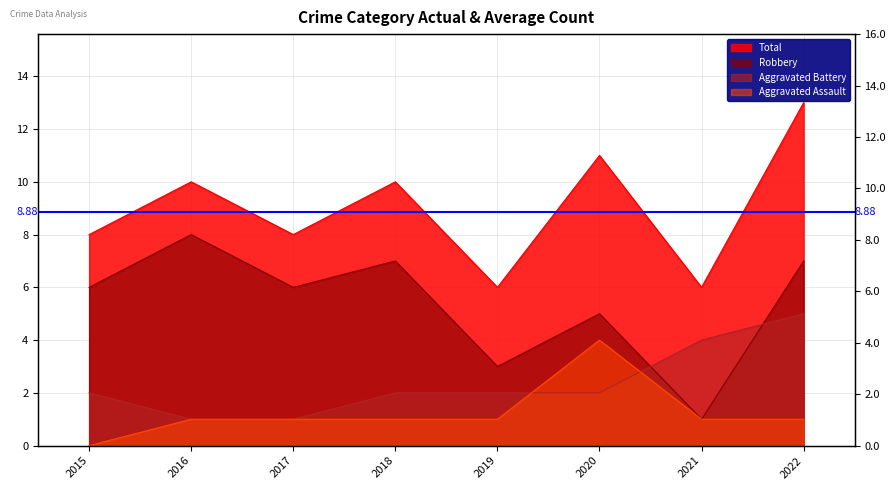

Reading right to left, list all the values displayed in this chart.

Aggravated Assault: 2022=1	2021=1	2020=4	2019=1	2018=1	2017=1	2016=1	2015=0
Aggravated Battery: 2022=5	2021=4	2020=2	2019=2	2018=2	2017=1	2016=1	2015=2
Robbery: 2022=7	2021=1	2020=5	2019=3	2018=7	2017=6	2016=8	2015=6
Total: 2022=13	2021=6	2020=11	2019=6	2018=10	2017=8	2016=10	2015=8